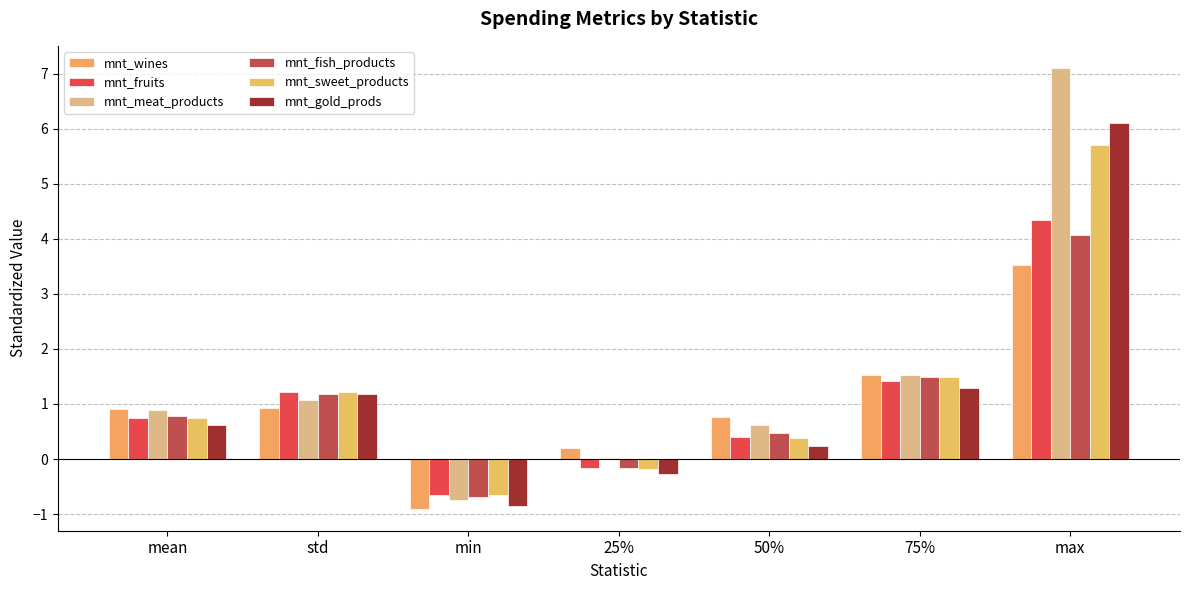

What is the average value of the mnt_gold_prods series?

1.2